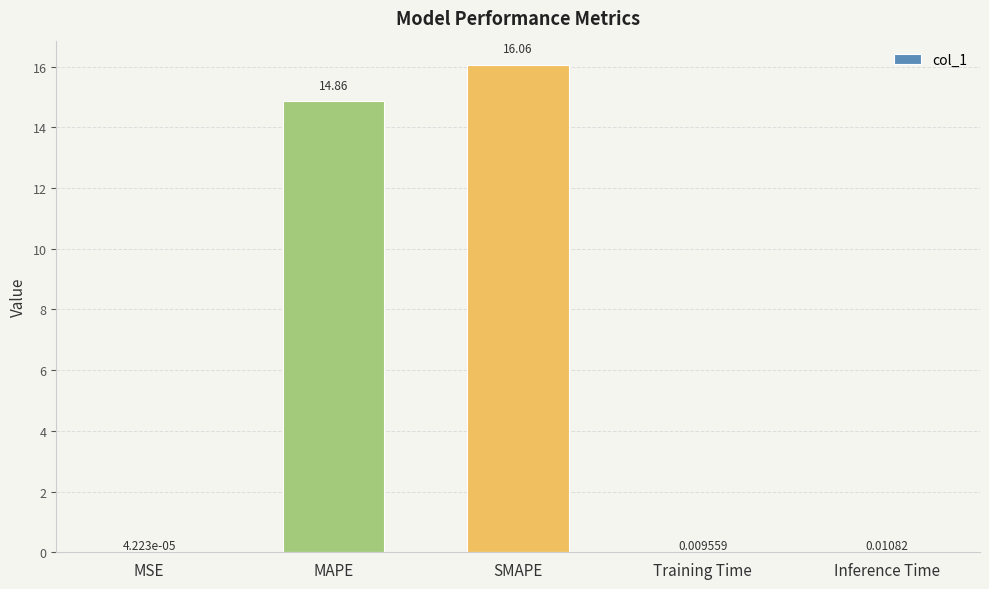

What is the sum of all values?

30.9